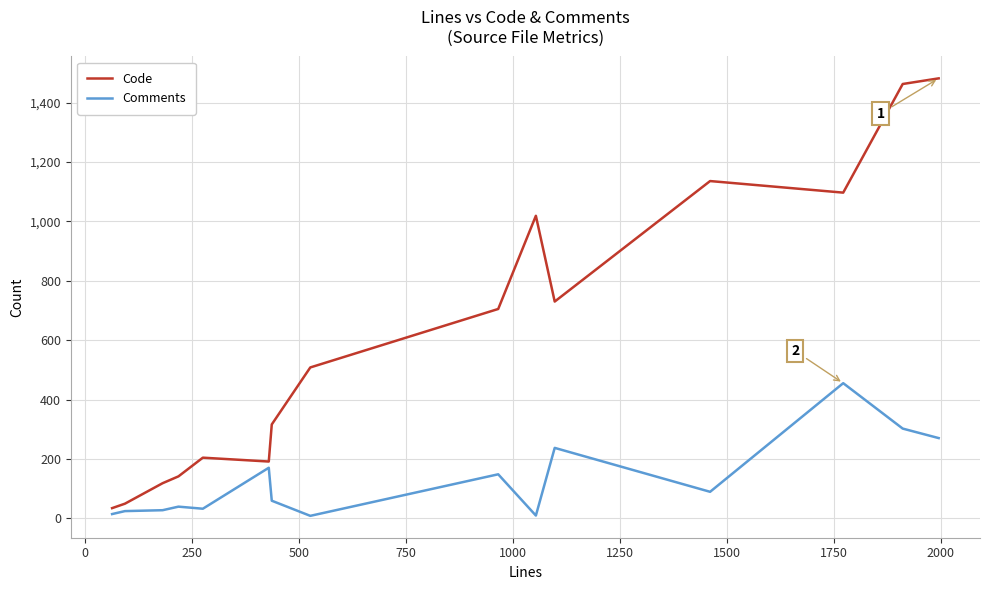

True or false: Code and Comments intersect in this chart.

False